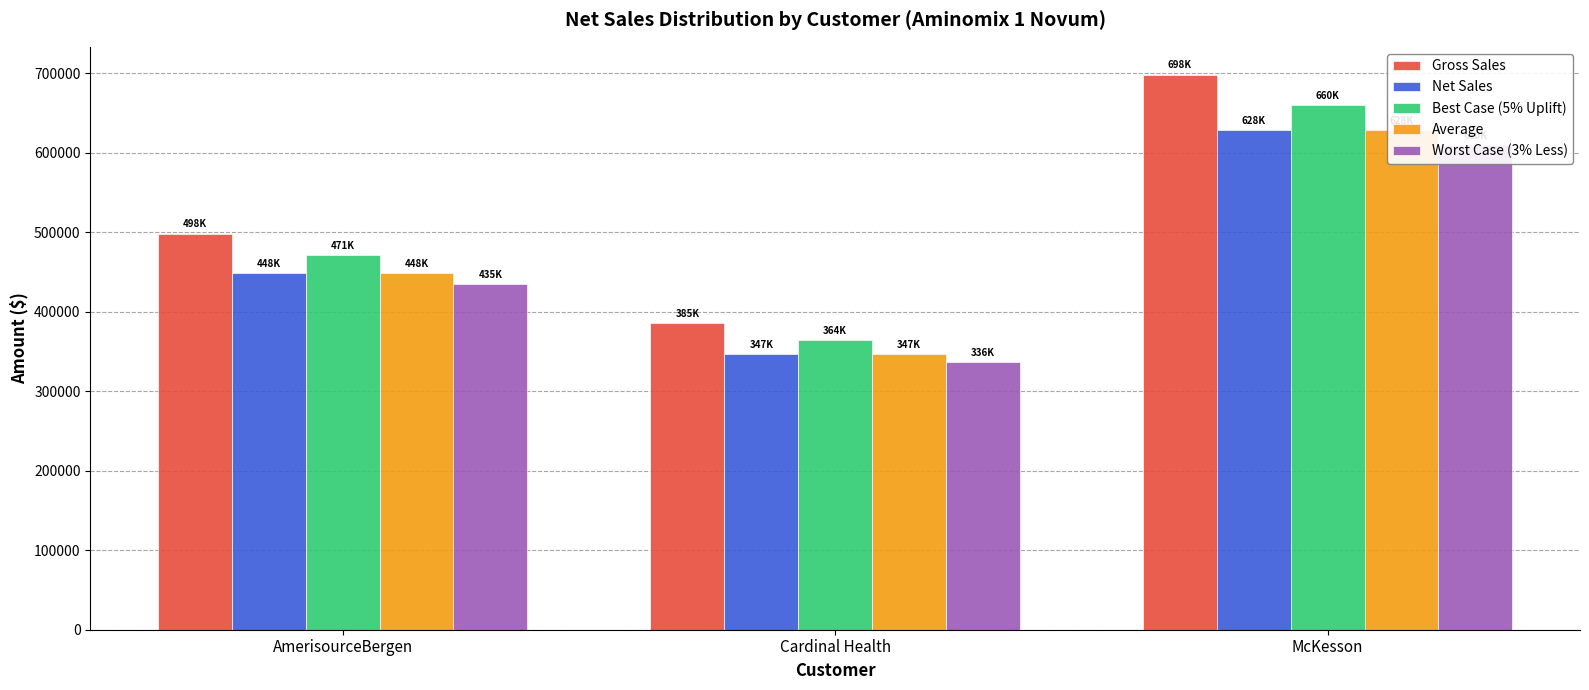

The Gross Sales series shows 674862.7 at Cardinal Health. True or false?

False